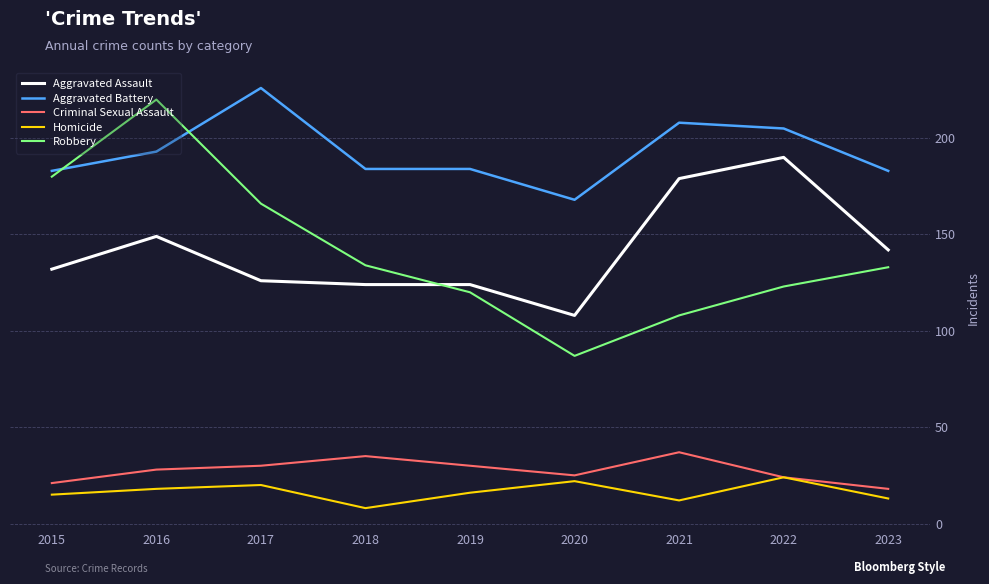

Which series has the largest range (max minus min)?

Robbery